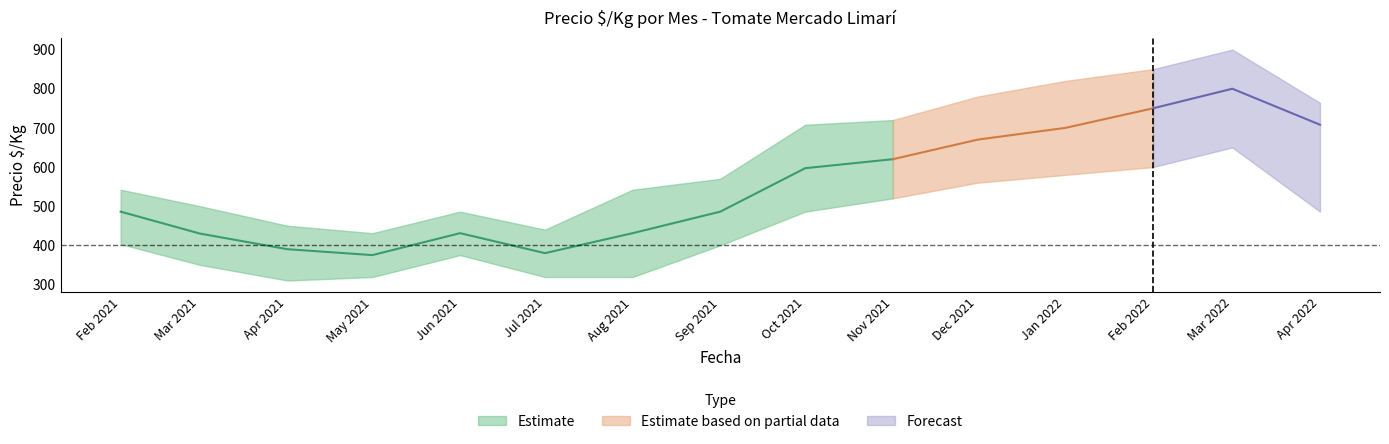

Which category has the highest value in the Precio promedio series?

2022-03